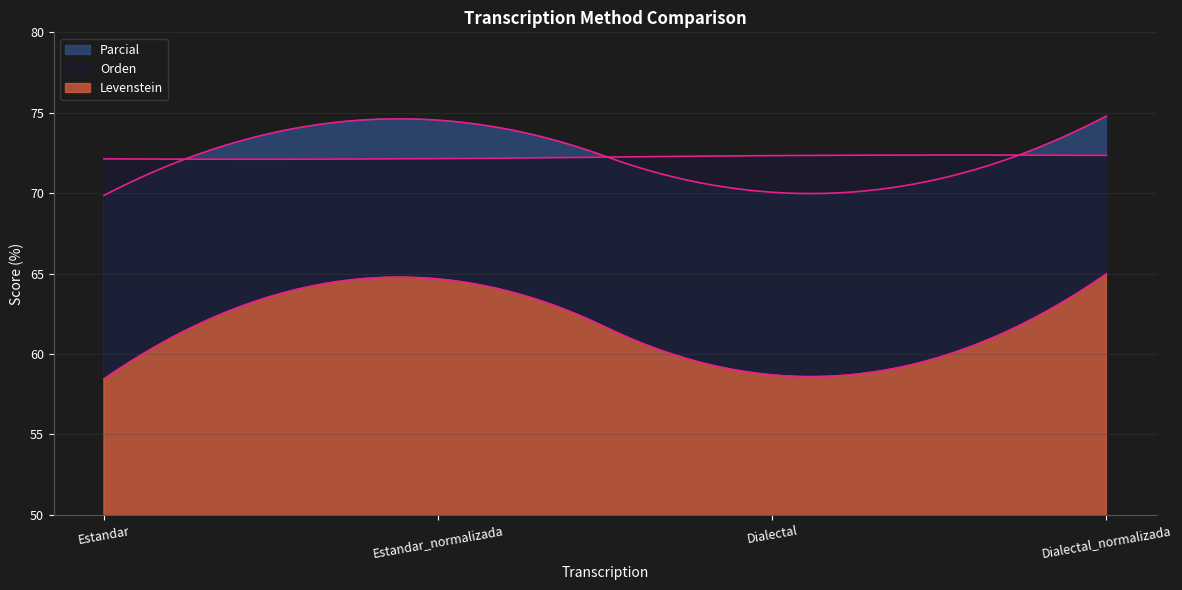

At how many categories does at least one series exceed 61?

4